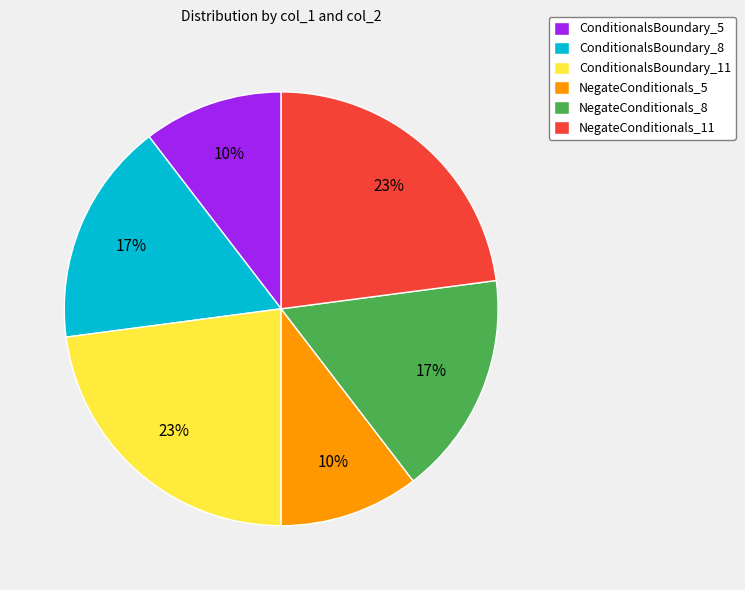

Is the sum of NegateConditionals_11 and ConditionalsBoundary_5 greater than half?

No